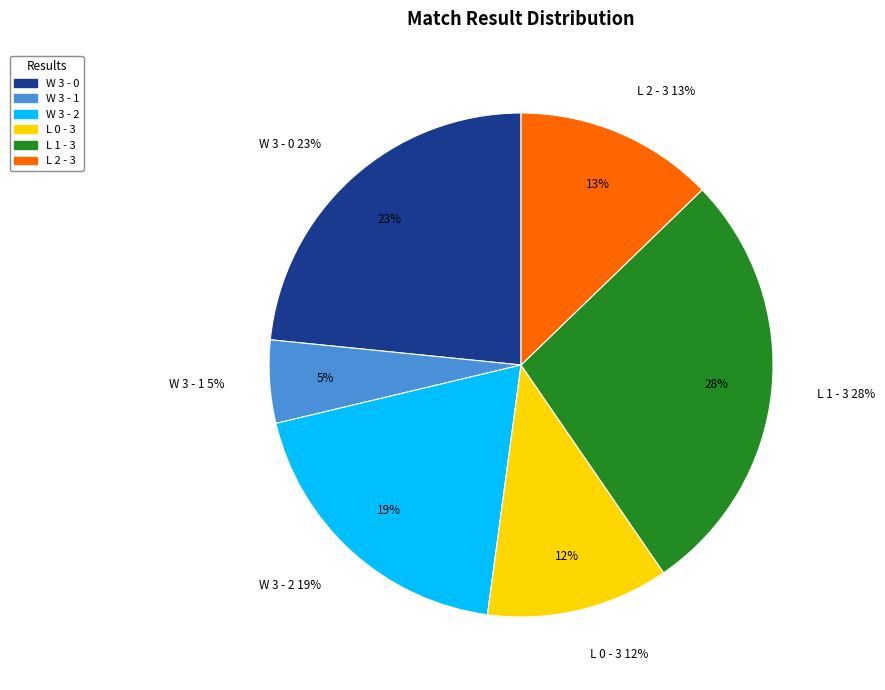

Does any single category account for the majority?

No